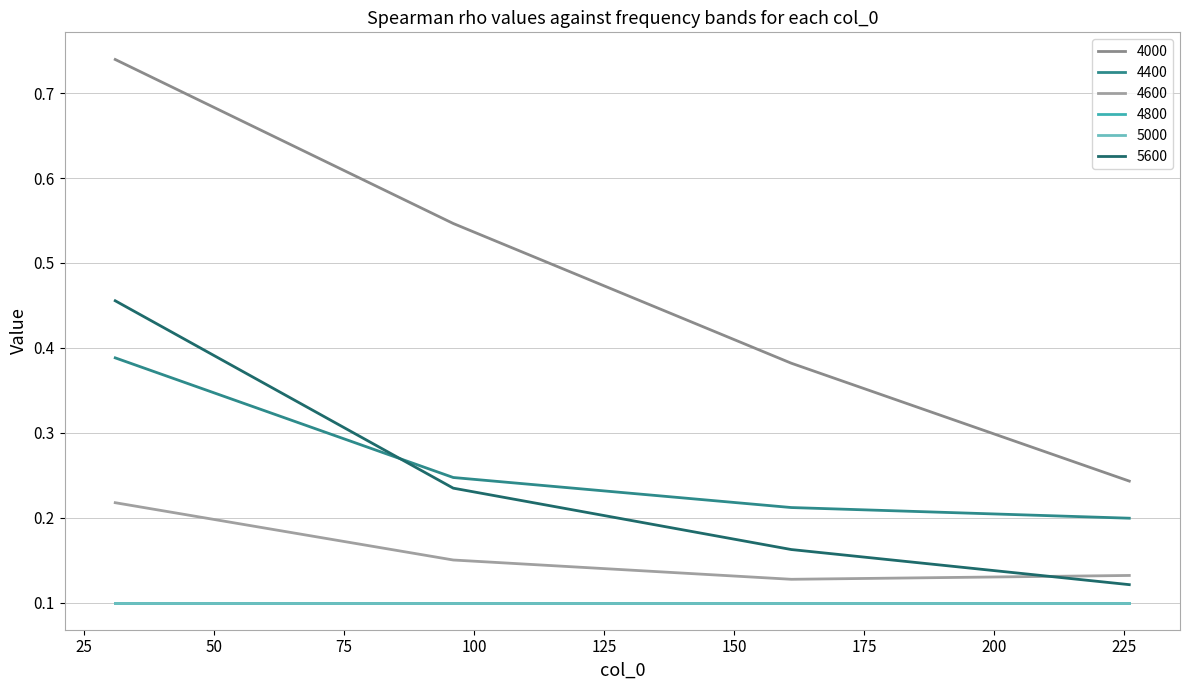

Does the chart display data point markers on the line(s)?

No